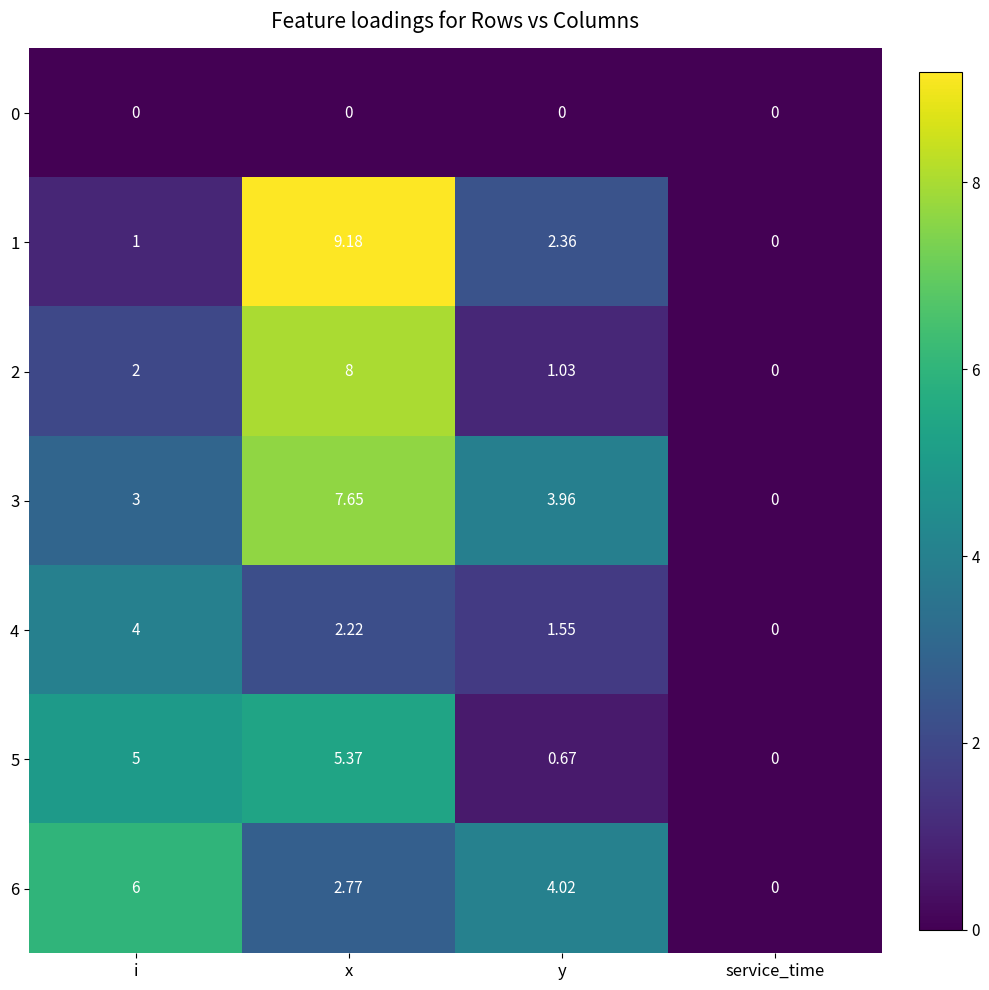

Which series has the largest total across all categories?

3